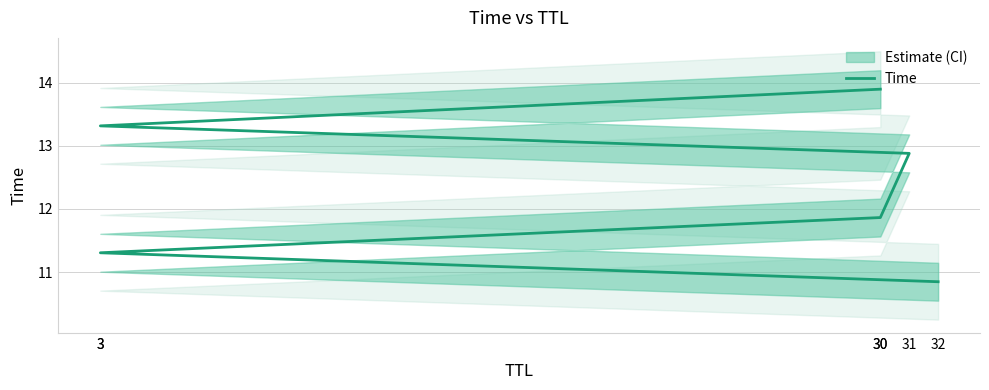

Rank the categories by value from lowest to highest.

32, 3, 30, 31, 3, 30